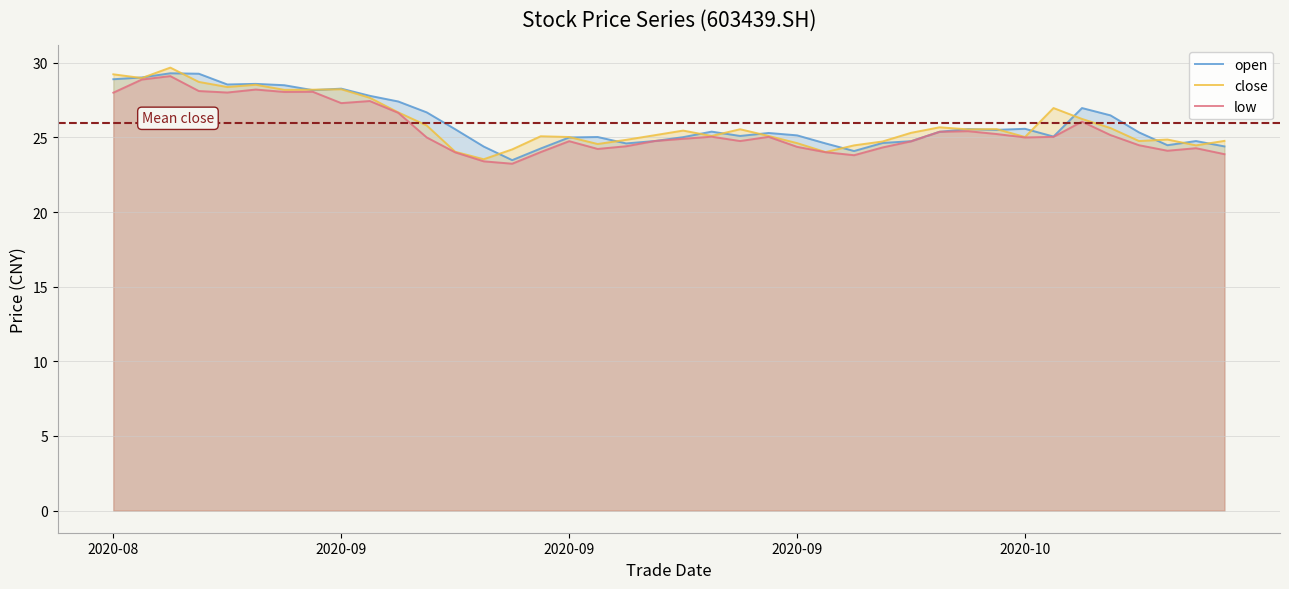

What is the label of the 19th point from the left?

18